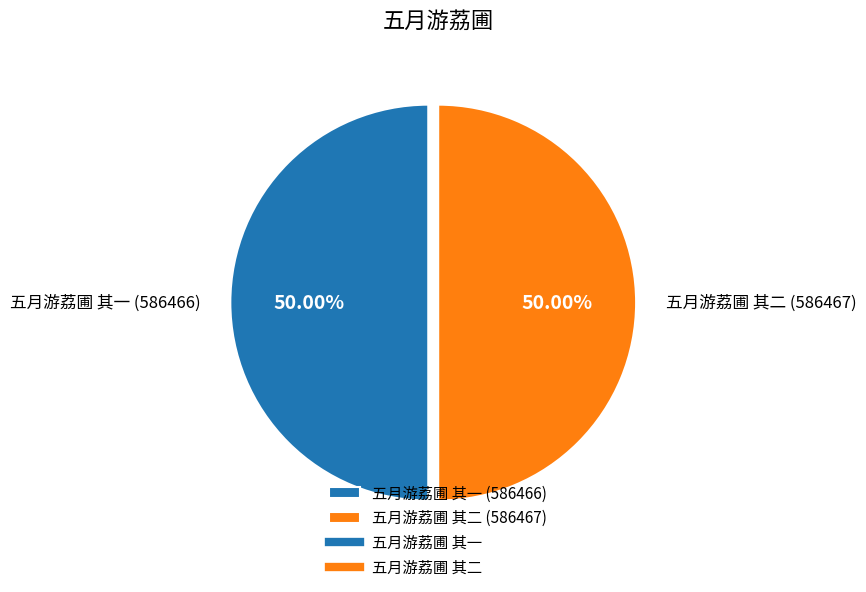

To the nearest percent, what percentage of the pie is 五月游荔圃 其一?

50%